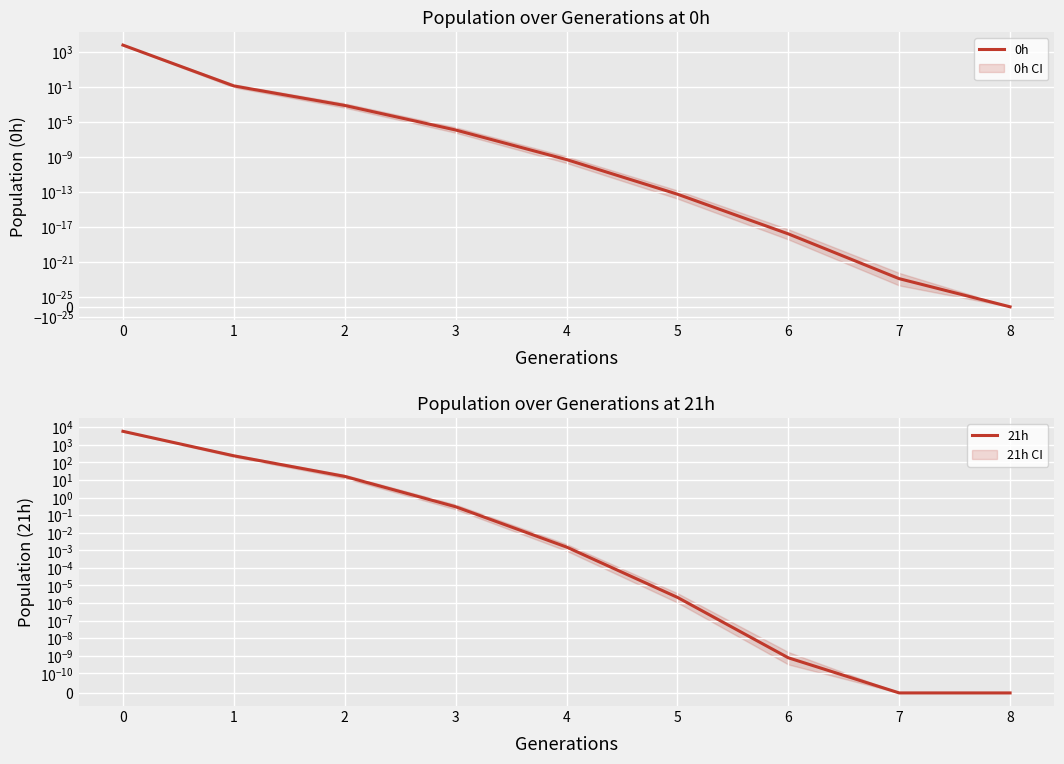

At 2, list the series in order from smallest to largest.

0h, 21h